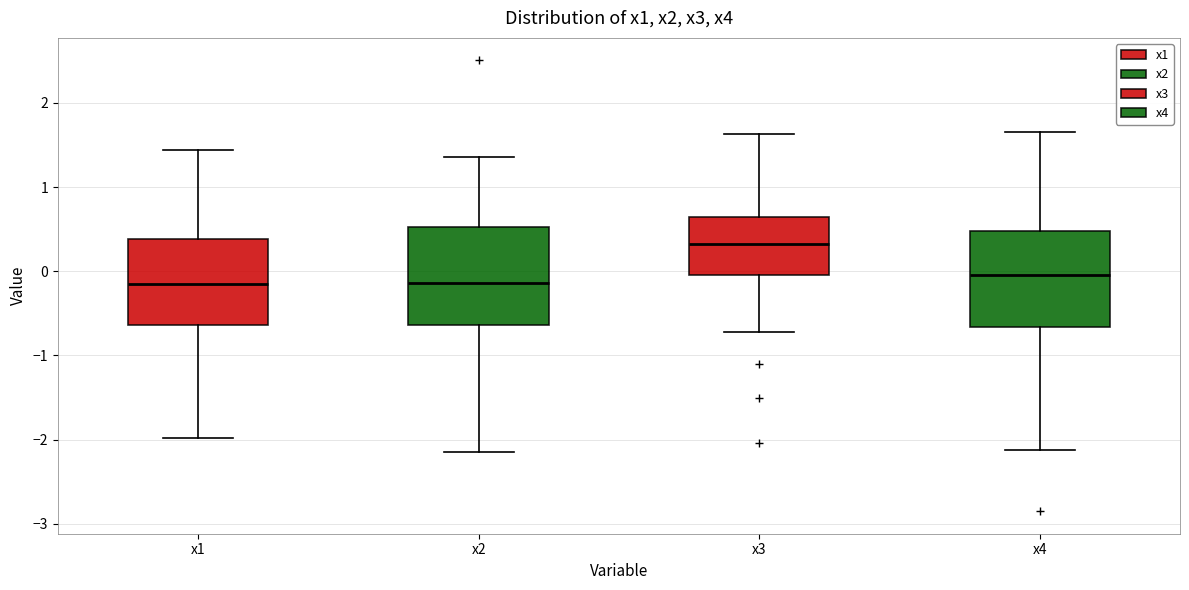

Where does the upper whisker of the box for x2 end on the y-axis? The values are not printed on the chart, so give them approximately, as read against the axis.

1.4